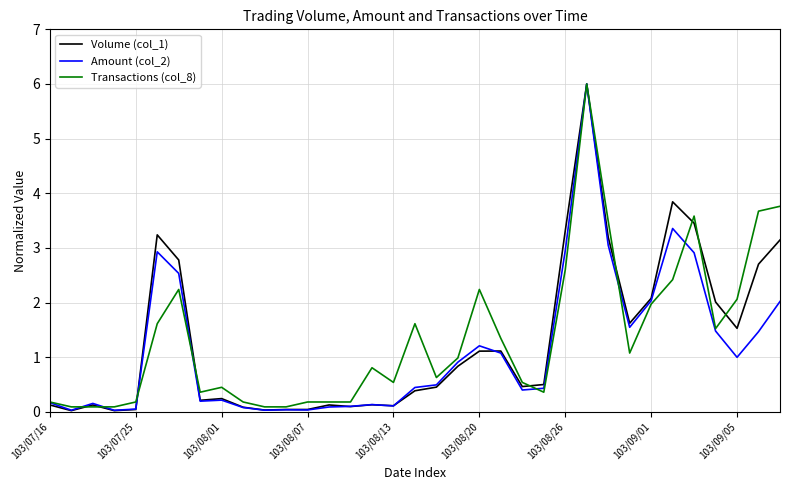

What is the greatest value displayed?

6.0